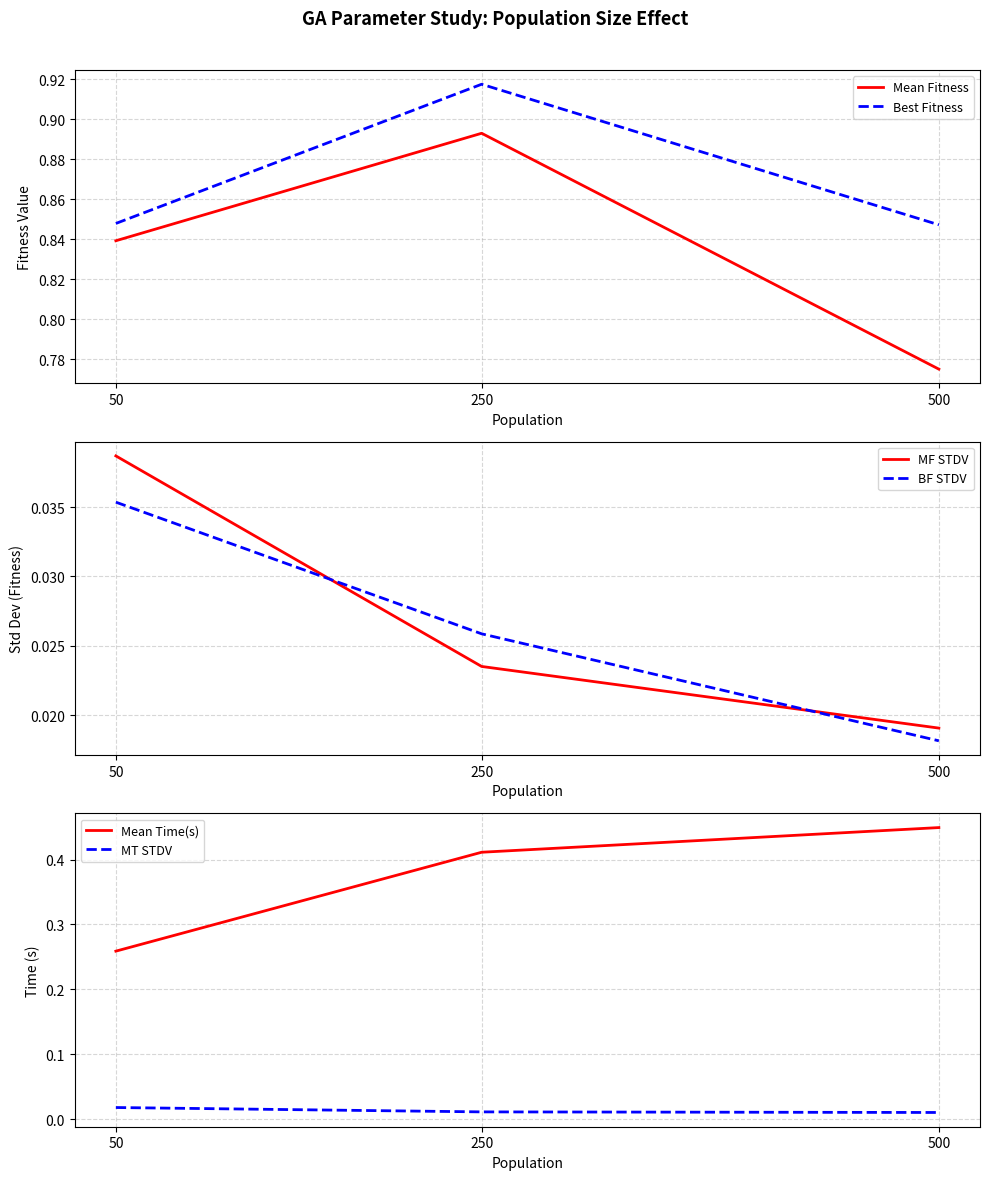

True or false: Mean Time(s) has a value of 0.4 at 500.

True